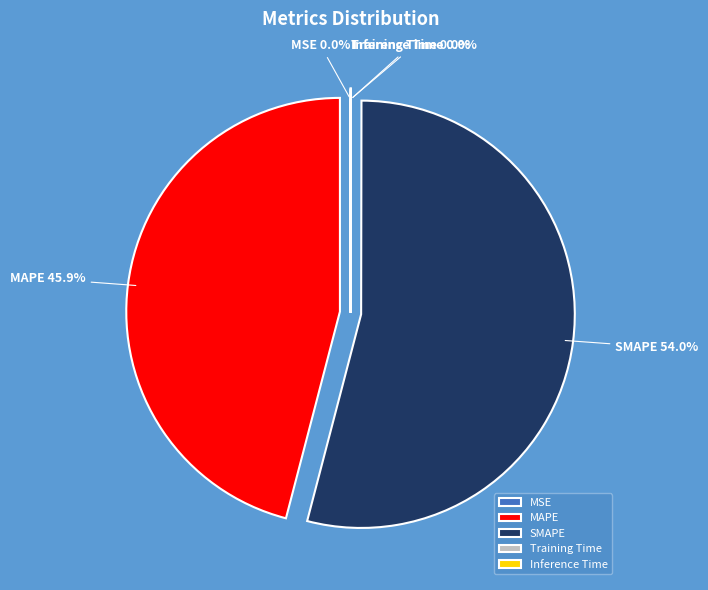

Which slice is the largest?

SMAPE